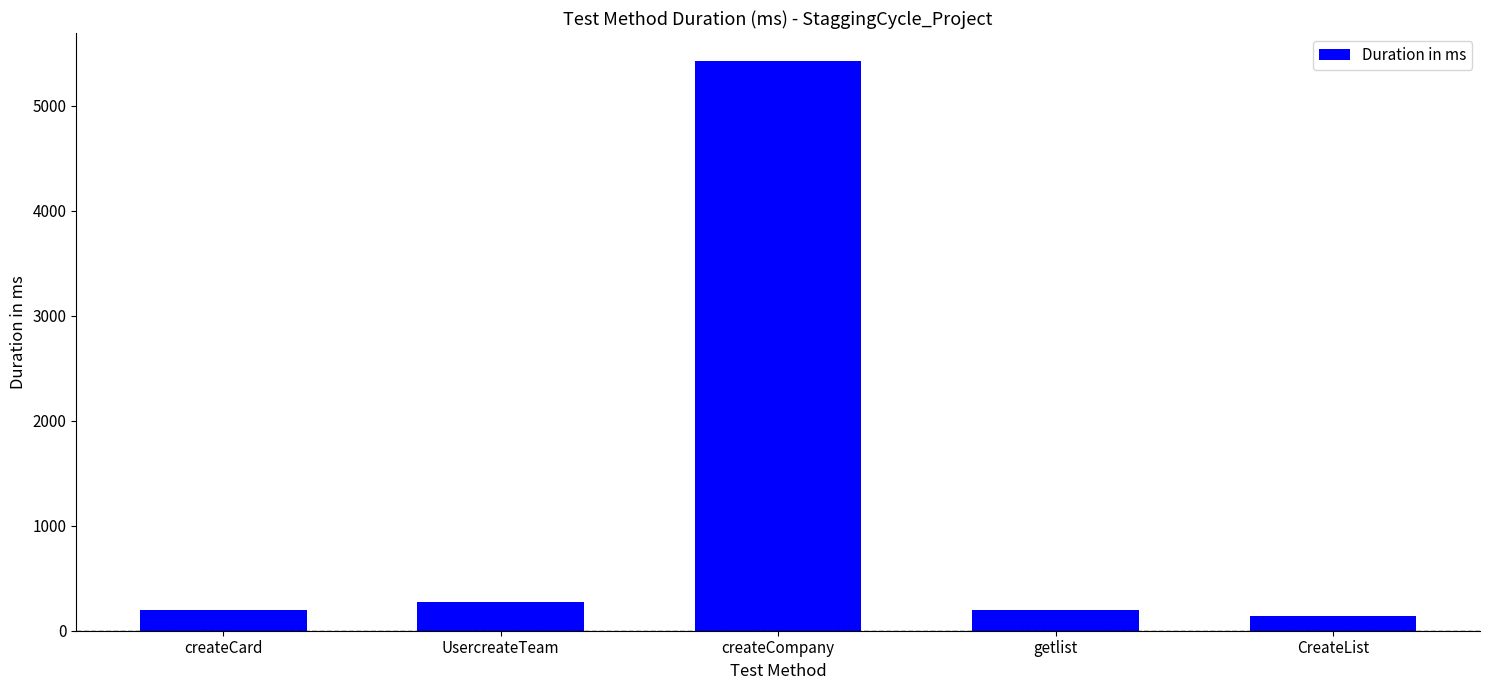

Where does the data first go above 197?

UsercreateTeam